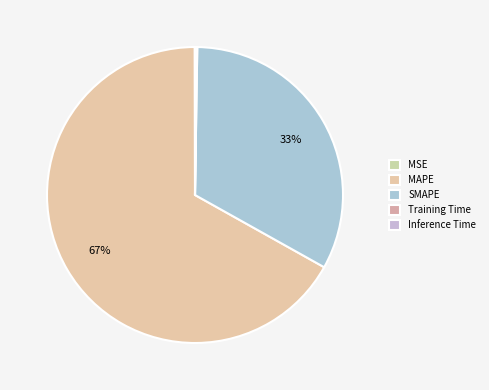

Is the sum of MAPE and Inference Time greater than half?

Yes